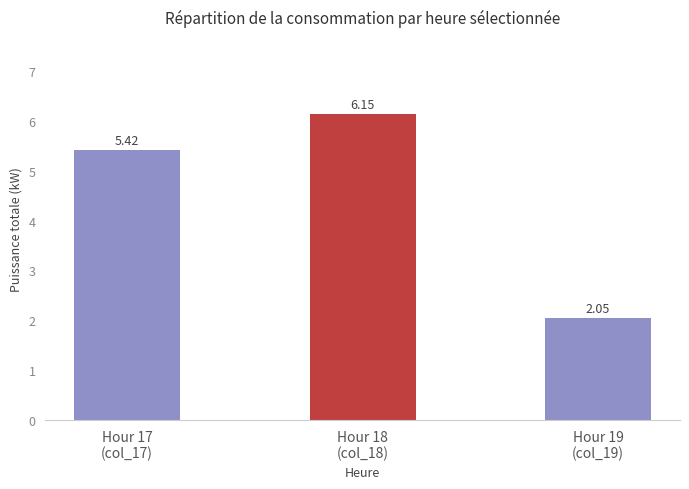

What is the sum of all values?

13.6